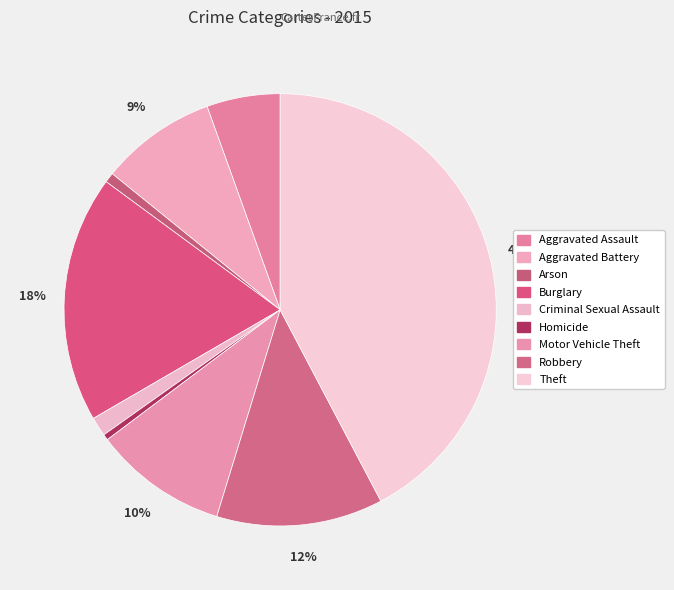

Count the number of slices in the pie.

9